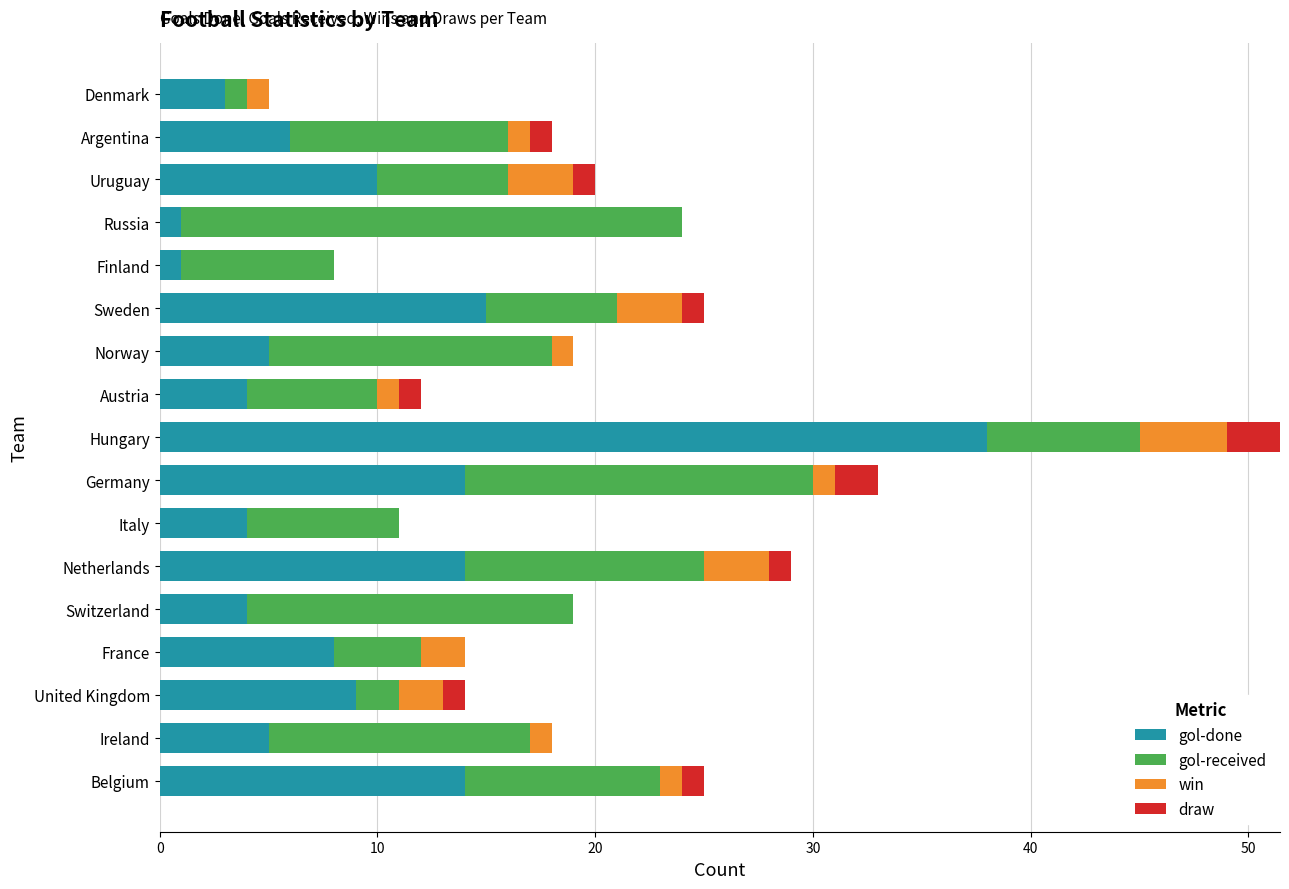

How many categories are shown in the chart?

17